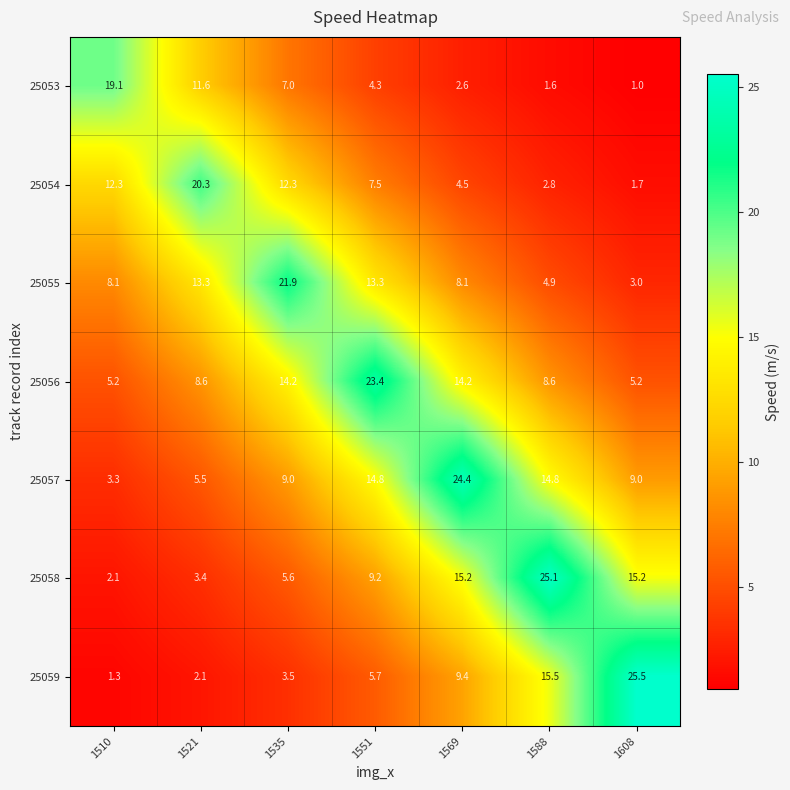

Which category has the highest value in the 25057 series?

1569